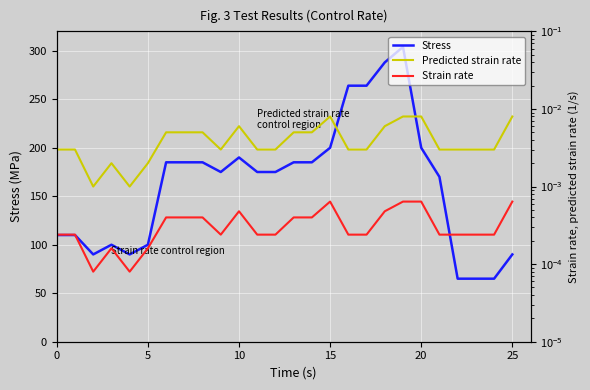

How many interior local valleys does the Predicted strain rate series have?

3